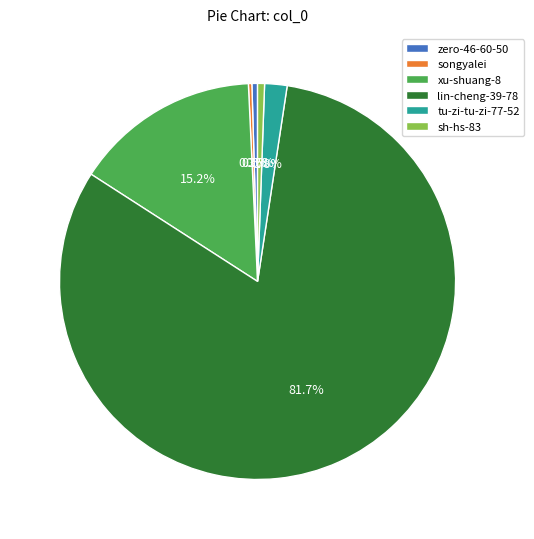

To the nearest percent, what portion does tu-zi-tu-zi-77-52 represent?

2%